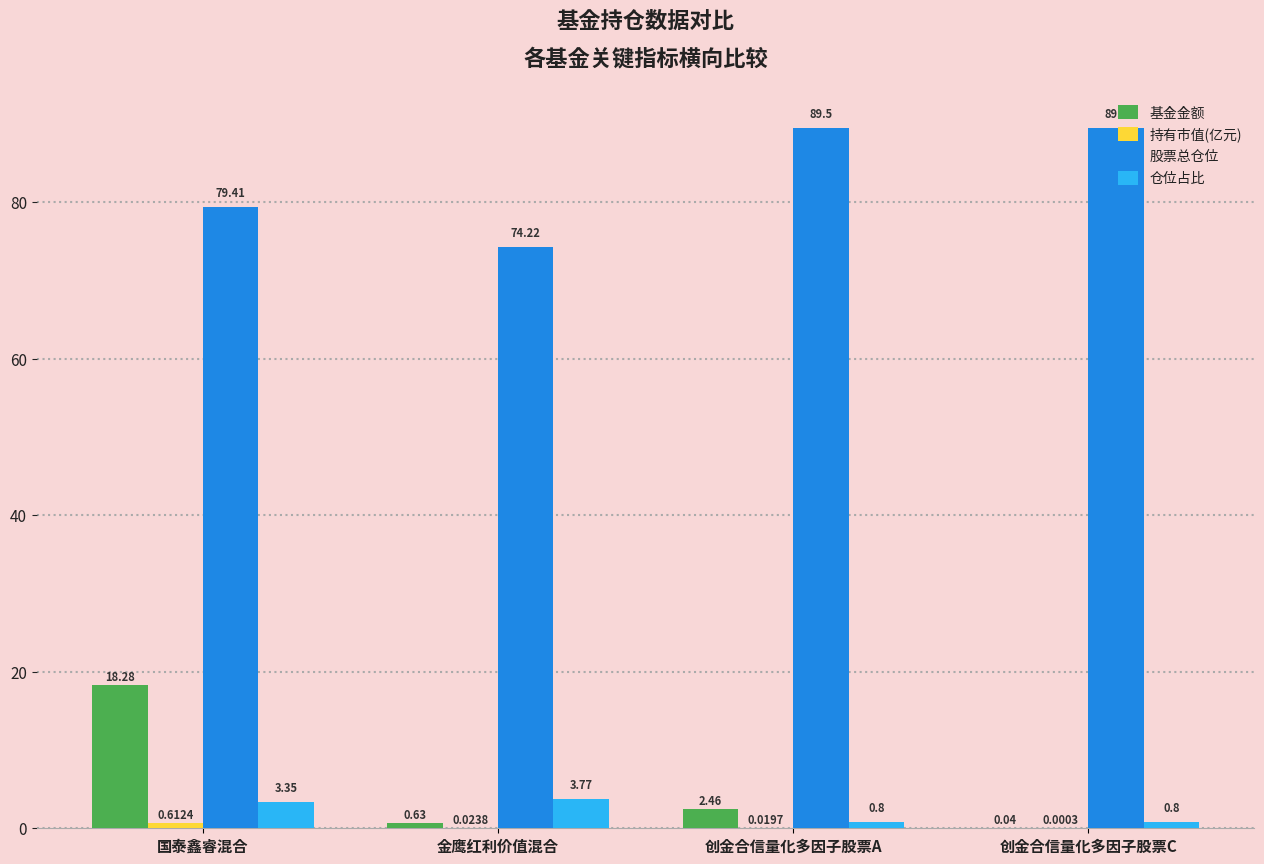

Between 国泰鑫睿混合 and 创金合信量化多因子股票A, which series saw the biggest shift?

基金金额